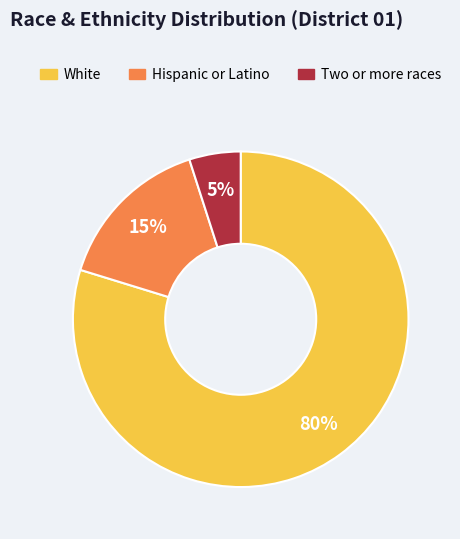

Is there any slice that represents more than half of the pie?

Yes